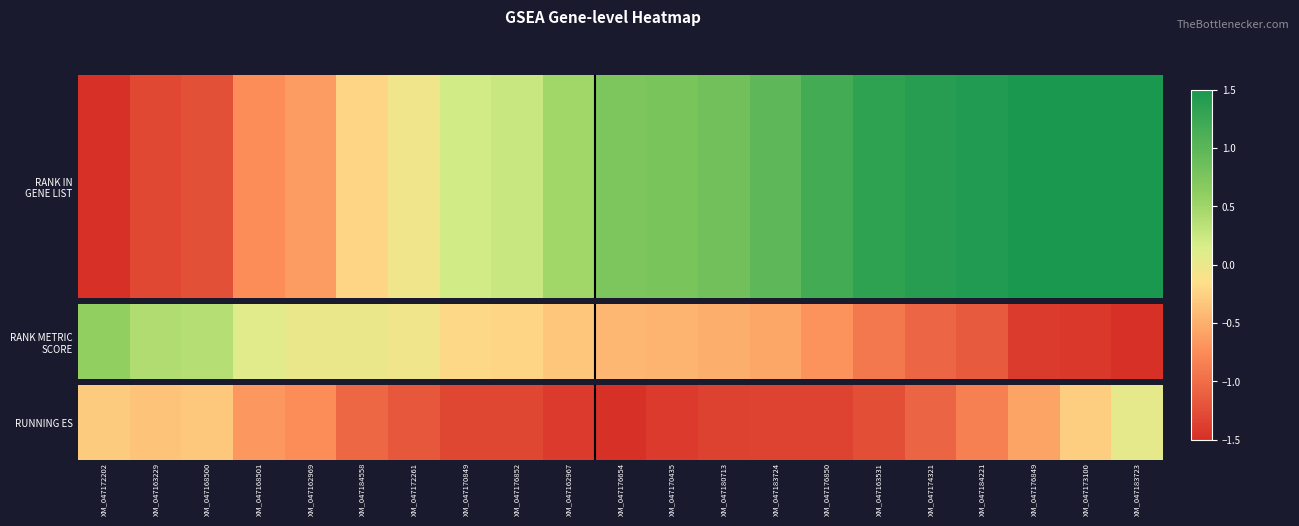

How many positive values are there?

1